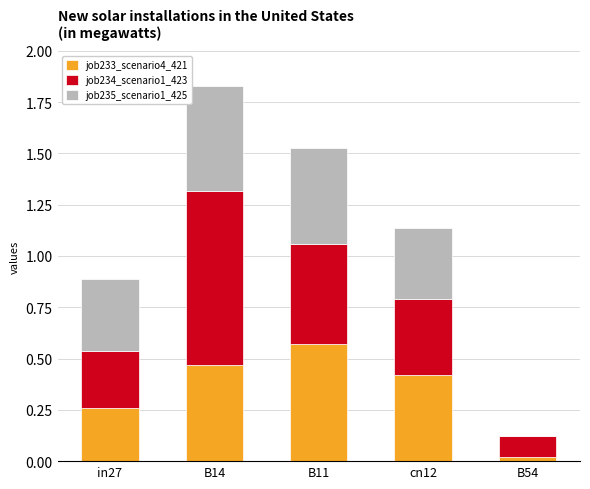

What is the total value across all series at cn12?

1.1